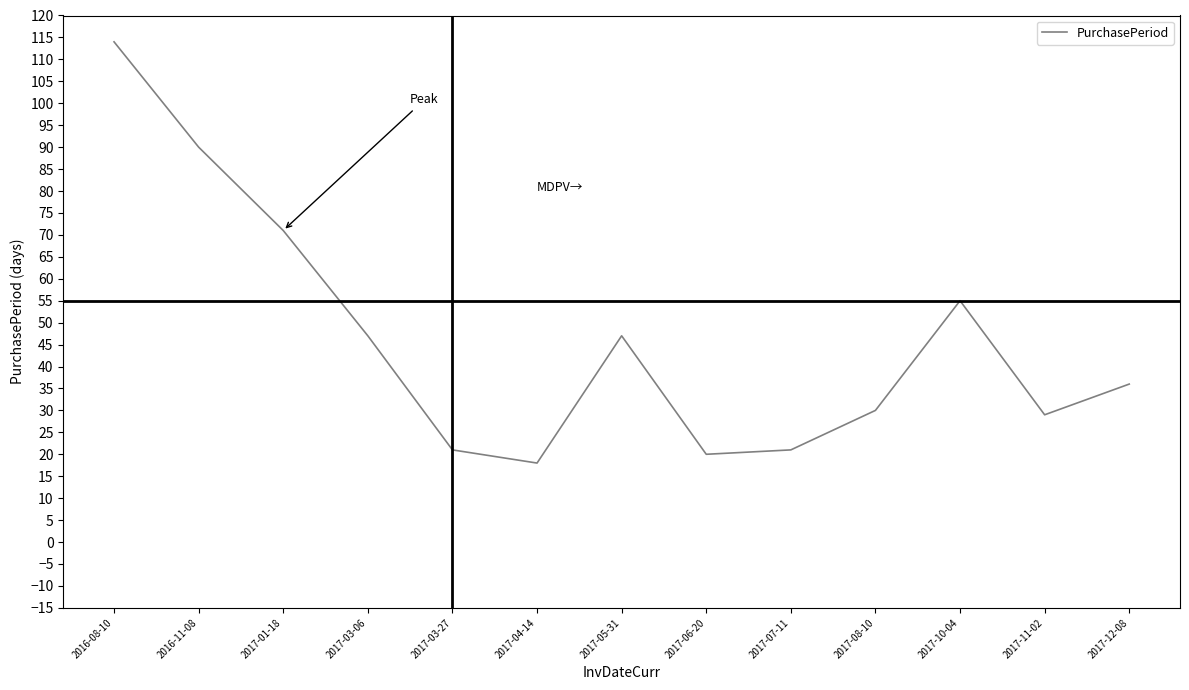

Is it true that the value at 2017-12-08 is 56?

False